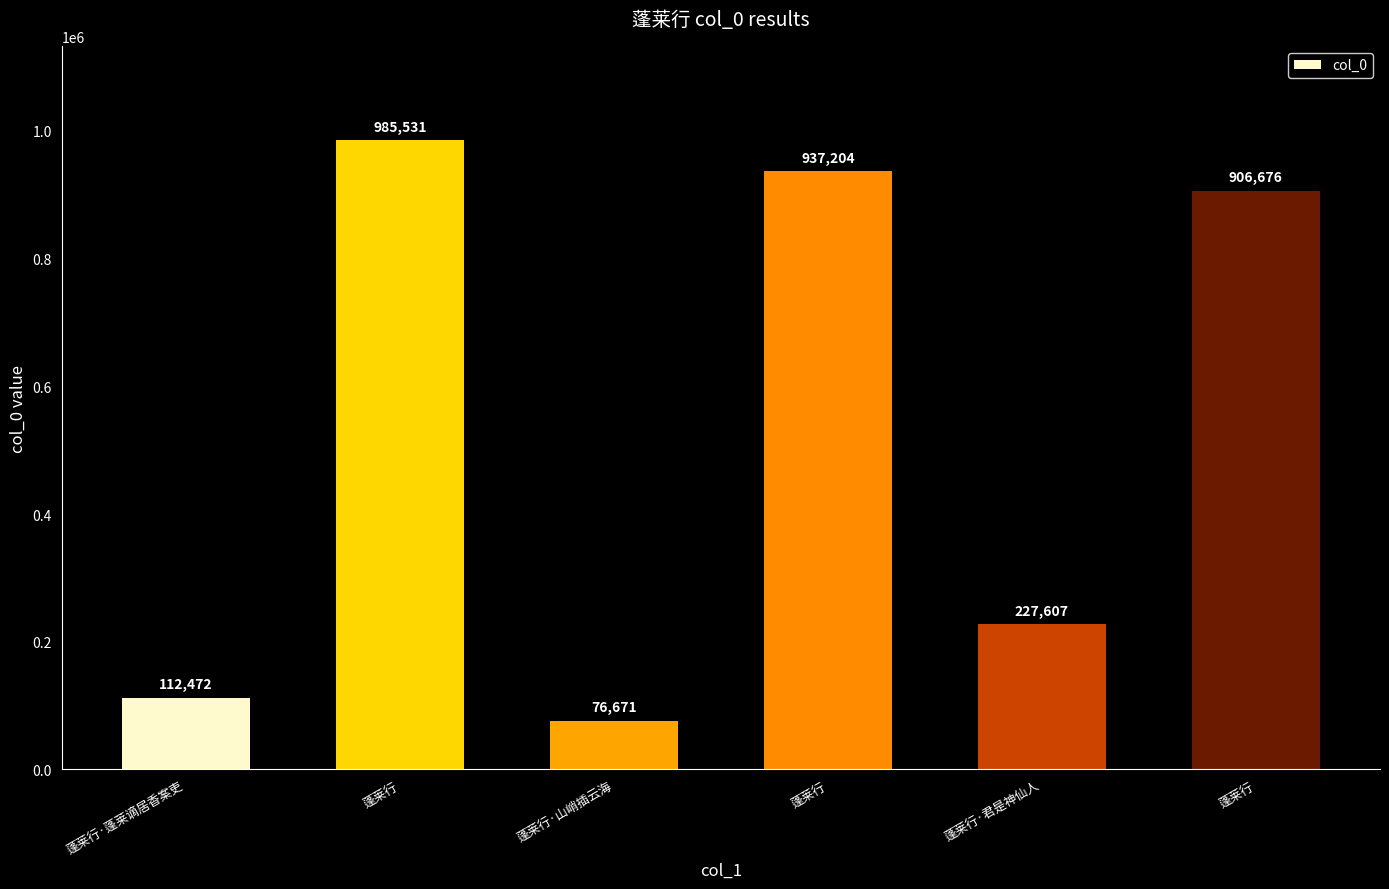

Does the chart contain any negative values?

No